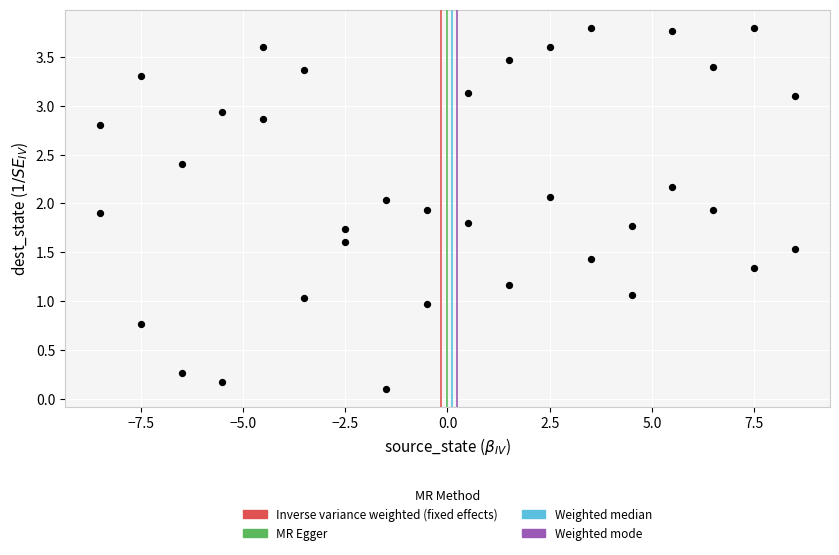

What is the range of X values (max minus min)?

17.0